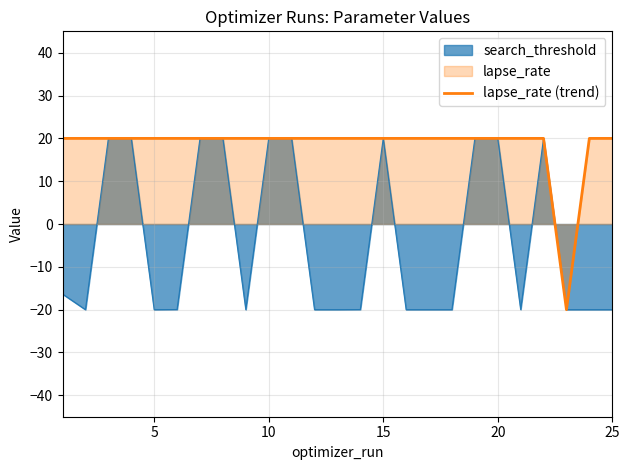

What is the difference between the highest and lowest values at 25?

40.0